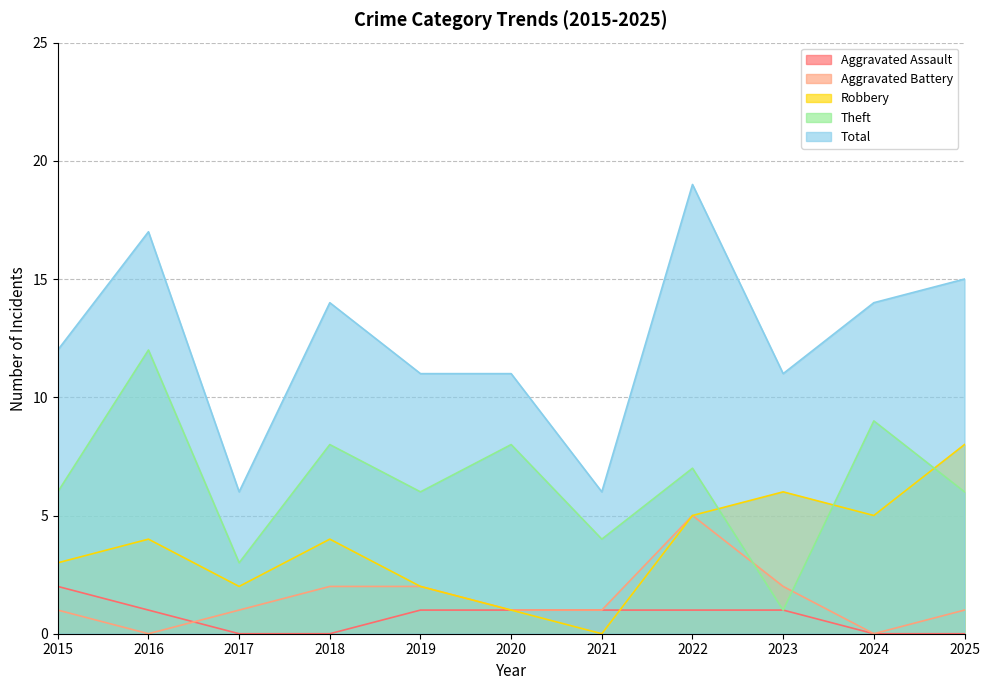

At which label does Aggravated Assault first exceed 1?

2015